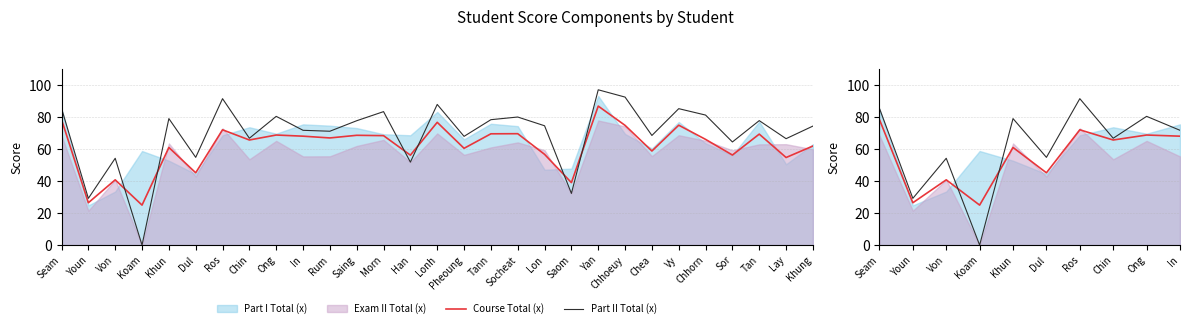

At which label is Course Total (x) closest to 51?

Dul